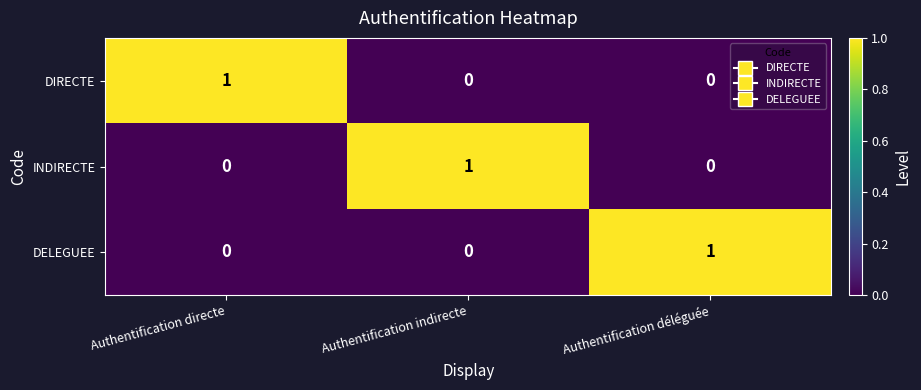

Reading left to right, transcribe all the data shown in this chart.

DIRECTE: Authentification directe=1	Authentification indirecte=0	Authentification déléguée=0
INDIRECTE: Authentification directe=0	Authentification indirecte=1	Authentification déléguée=0
DELEGUEE: Authentification directe=0	Authentification indirecte=0	Authentification déléguée=1